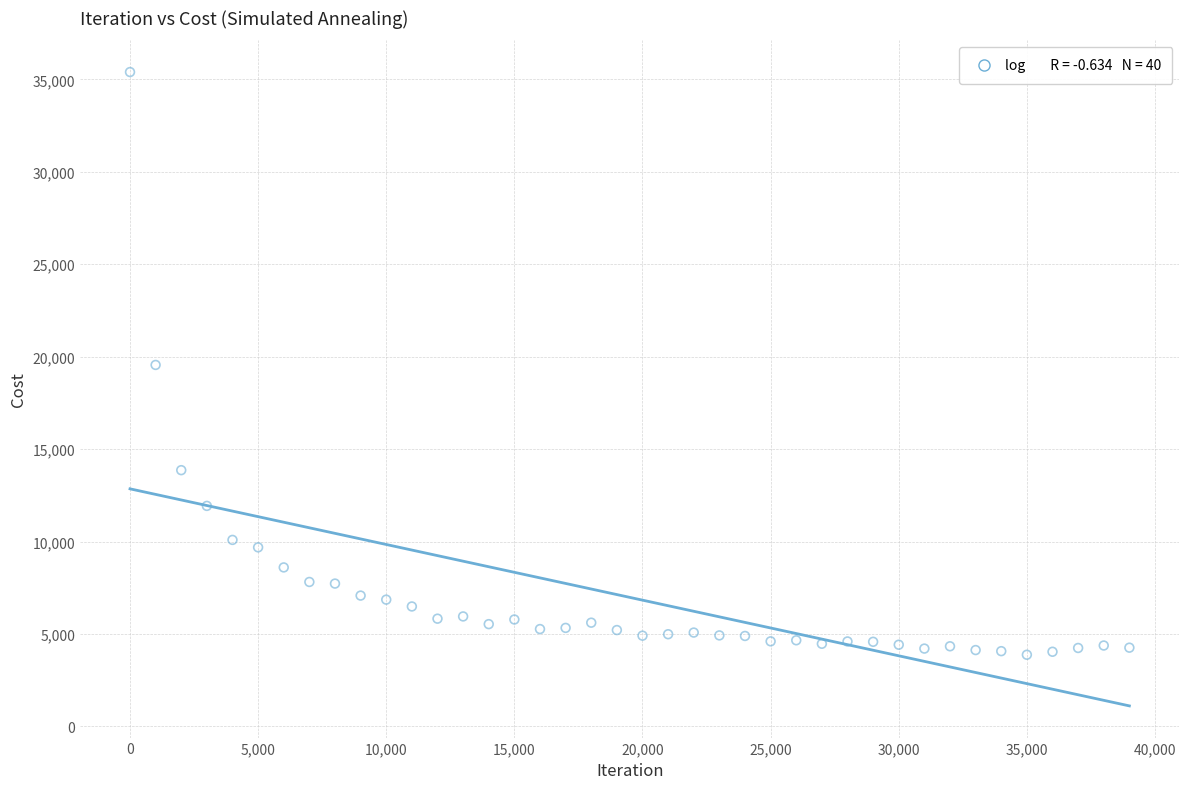

What is the range of X values (max minus min)?

38999.0